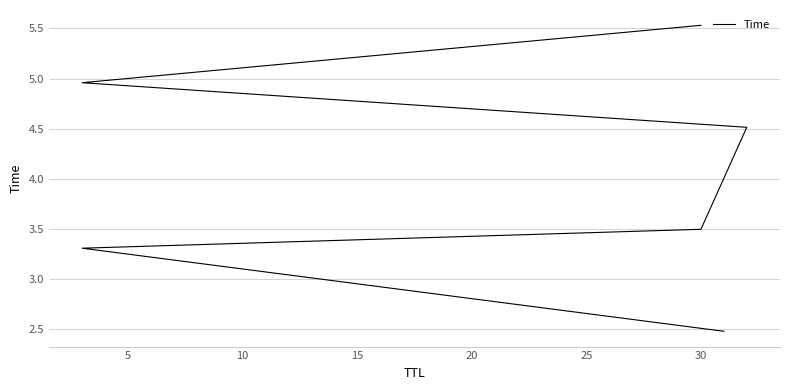

Is it true that the value at 5 is 5.5?

False